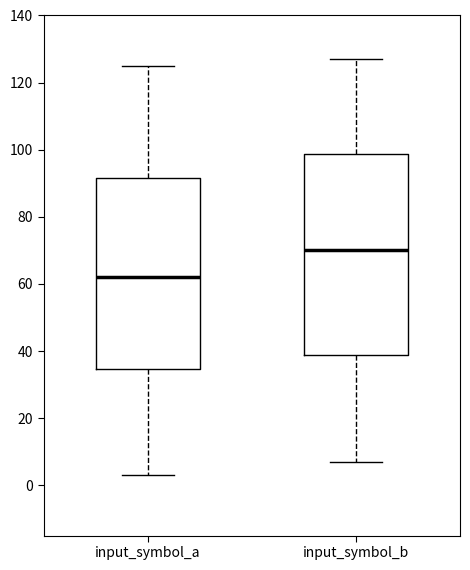

Where does the median line of the box for input_symbol_a sit on the y-axis? The values are not printed on the chart, so give them approximately, as read against the axis.

62